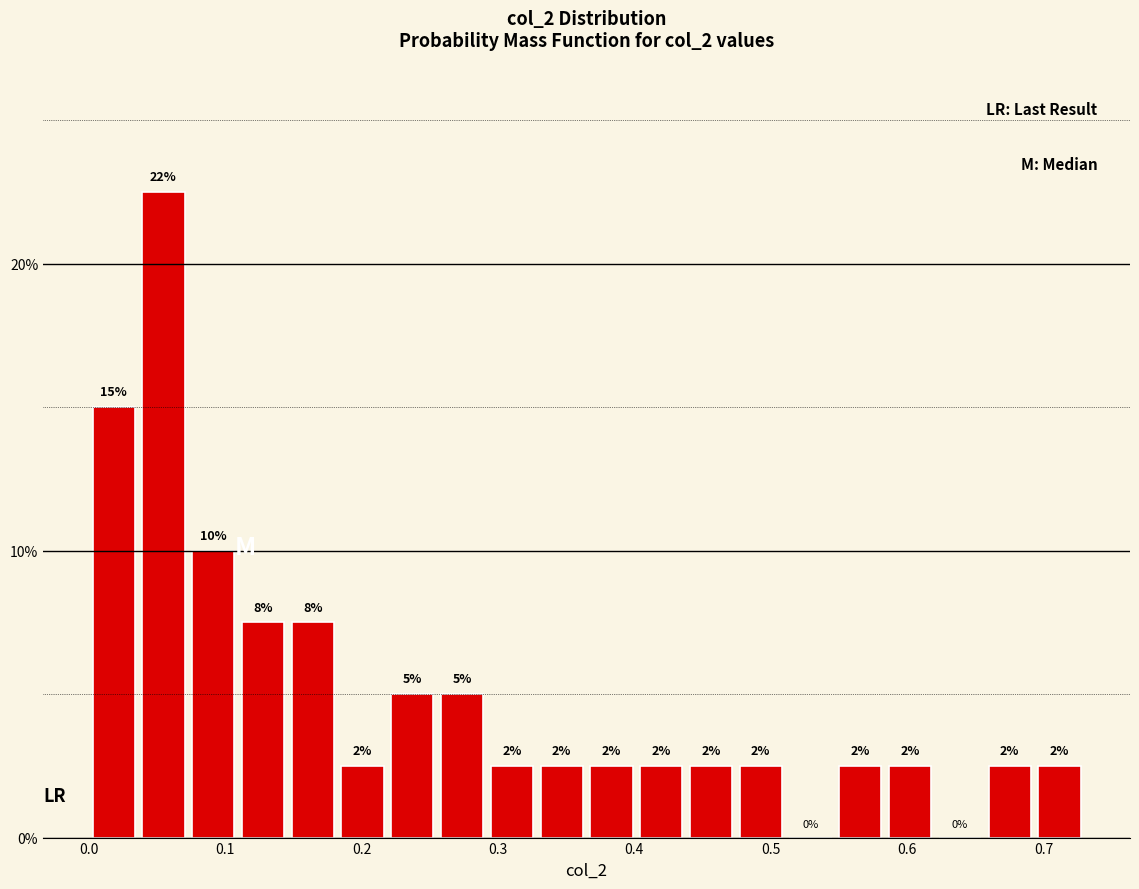

Read against the x-axis, roughly where is the centre of the tallest bar?

0.05